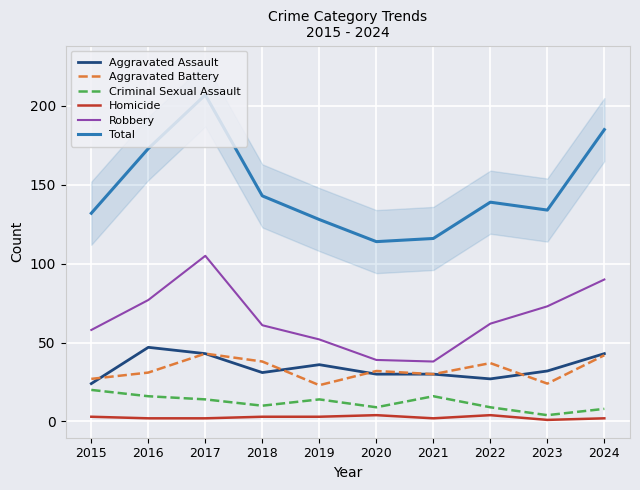

What is the difference between the highest and lowest values at 2019?

125